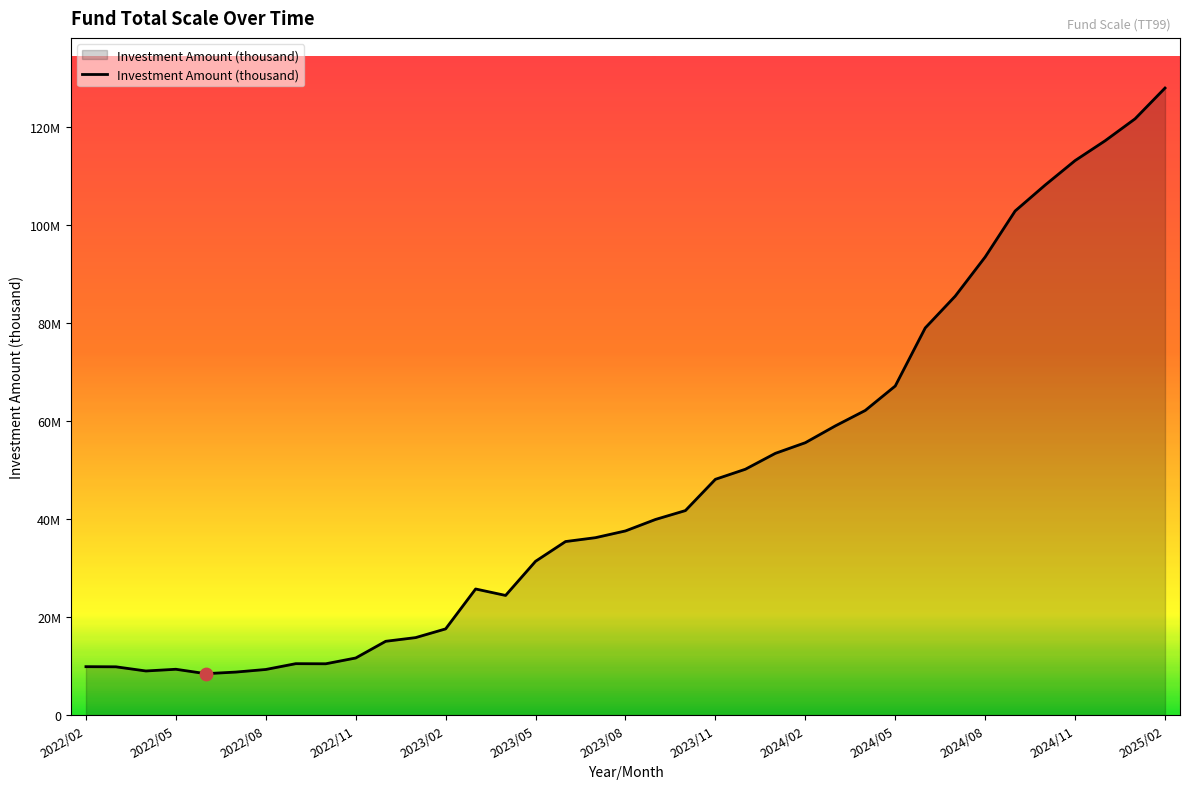

Does the chart have visible grid lines?

No